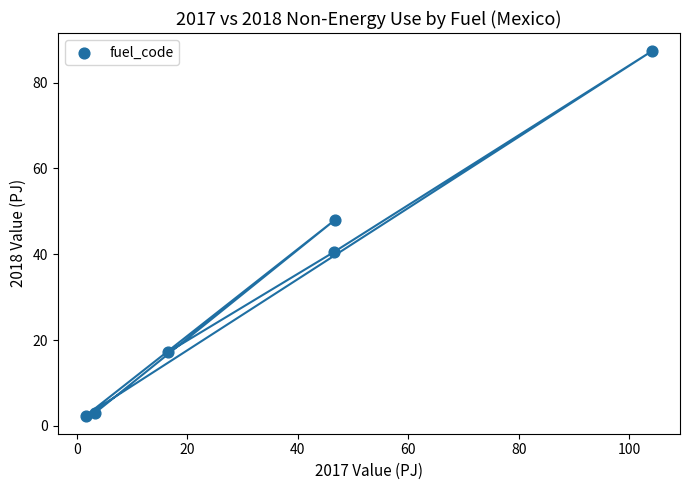

What is the range of X values (max minus min)?

102.3